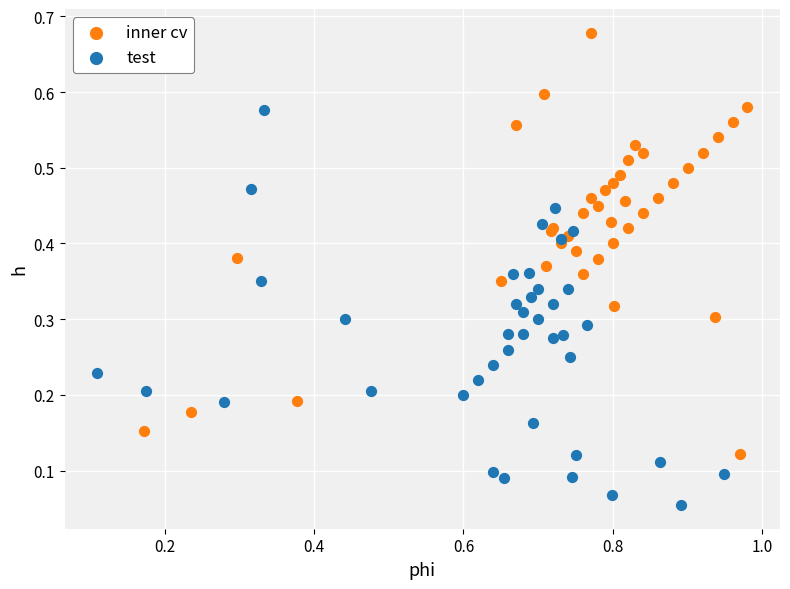

Which series contains the highest Y value?

inner cv